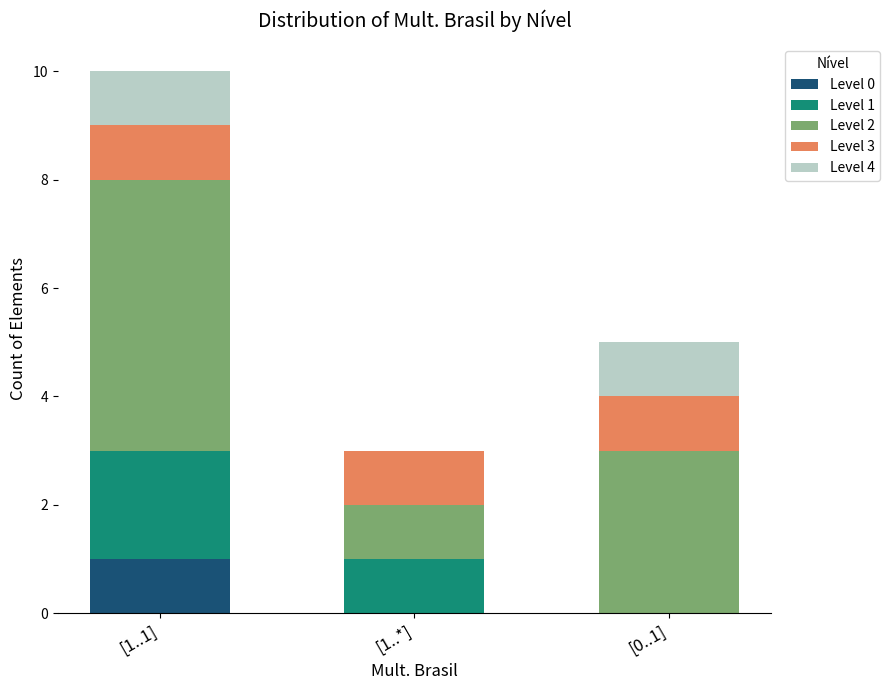

At which category is the sum across all series the highest?

[1..1]